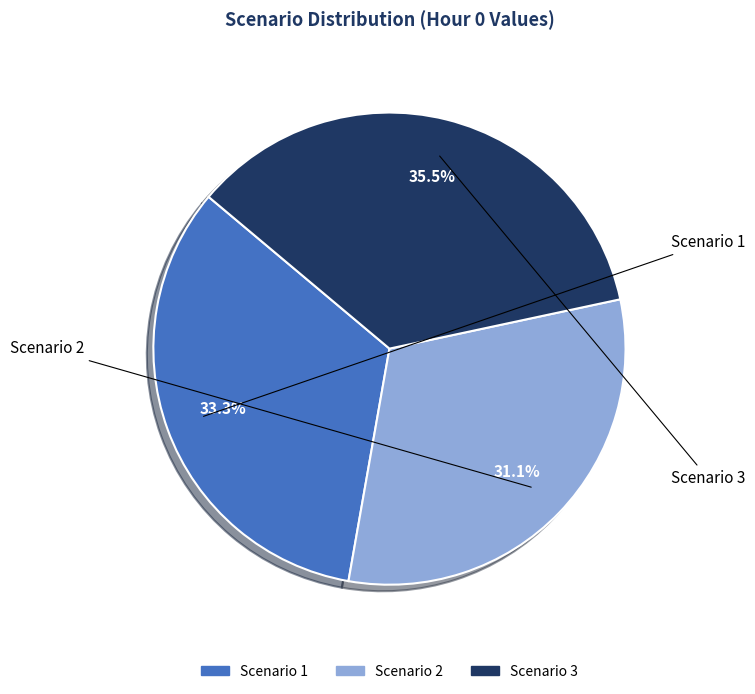

To the nearest percent, what is the difference between the largest and smallest slice percentages?

4%